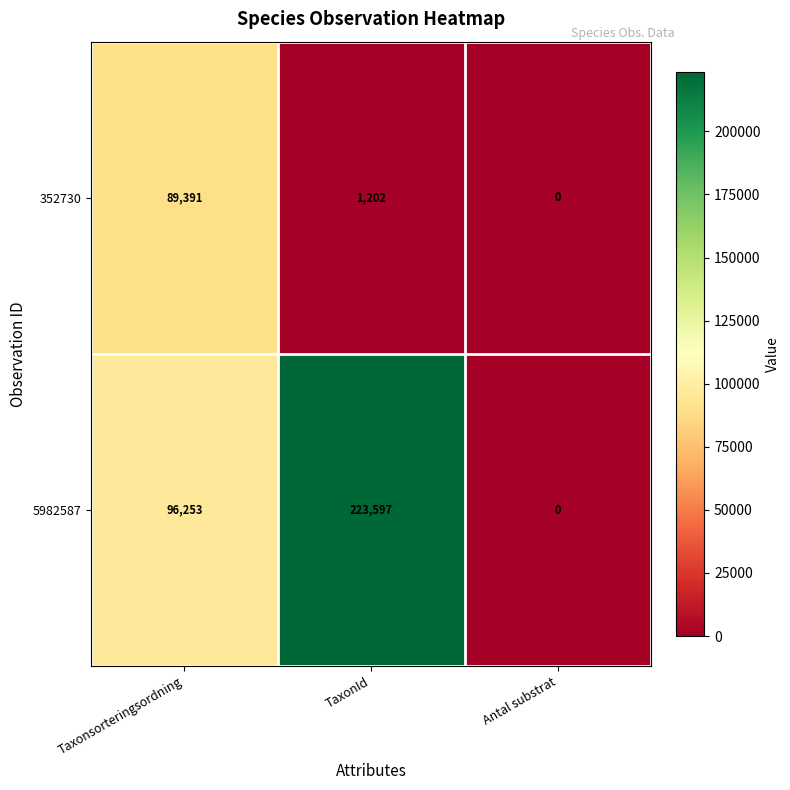

What is the average value of the 5982587 series?

106617